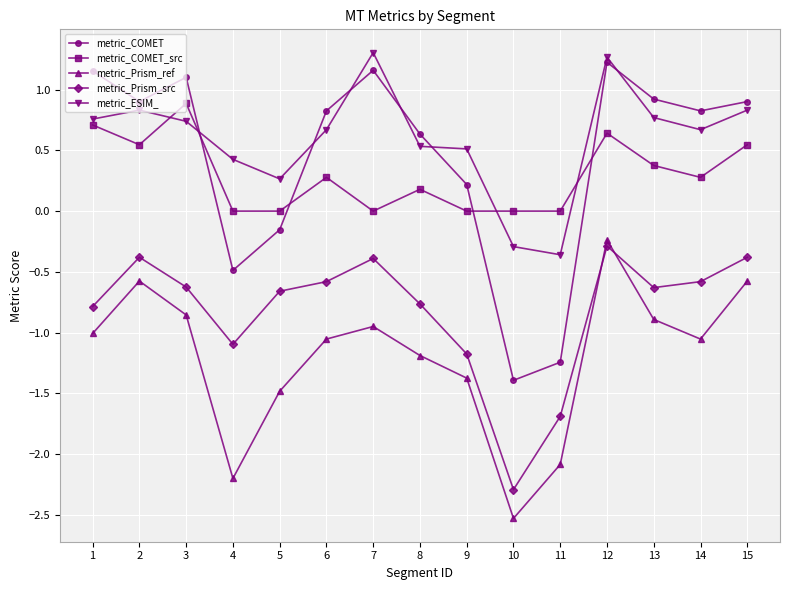

Between 8 and 11, which series saw the biggest shift?

metric_COMET